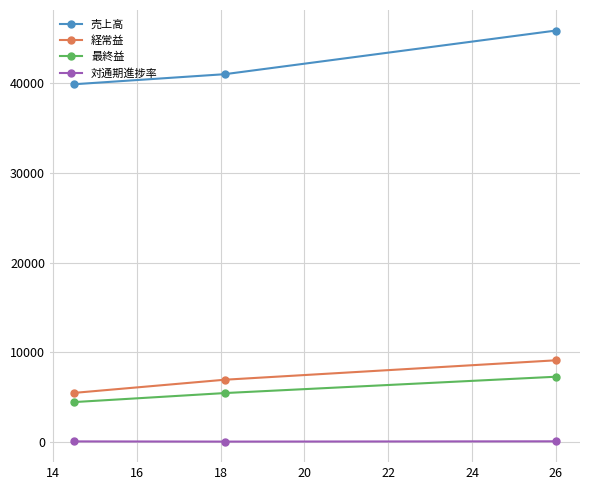

How many lines are shown in the chart?

4